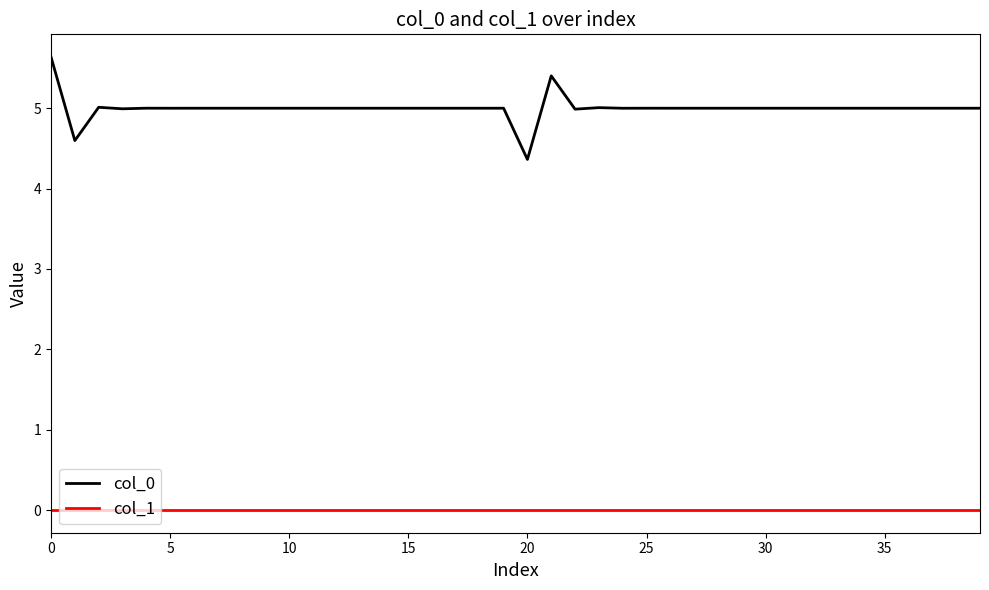

What is the highest value of the col_0 series?

5.6